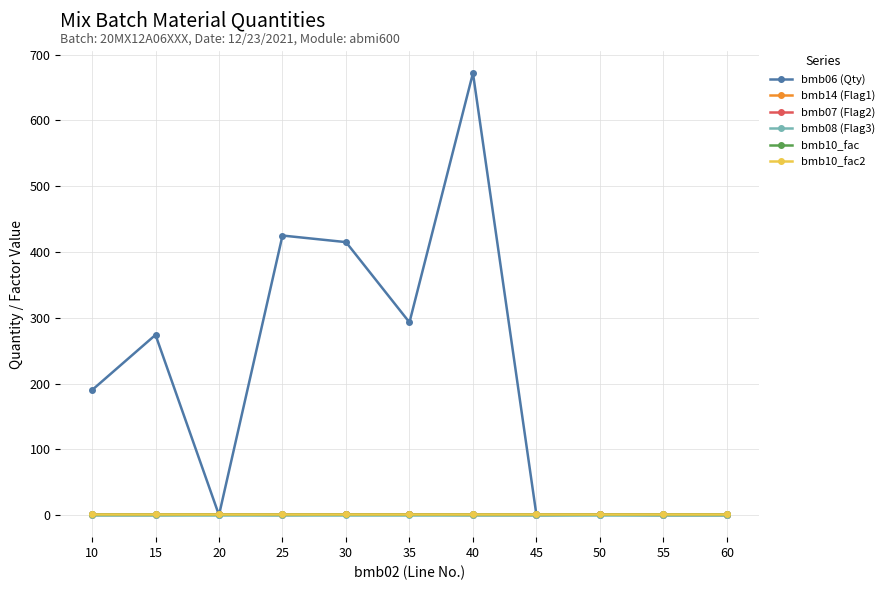

Does the chart have visible grid lines?

Yes